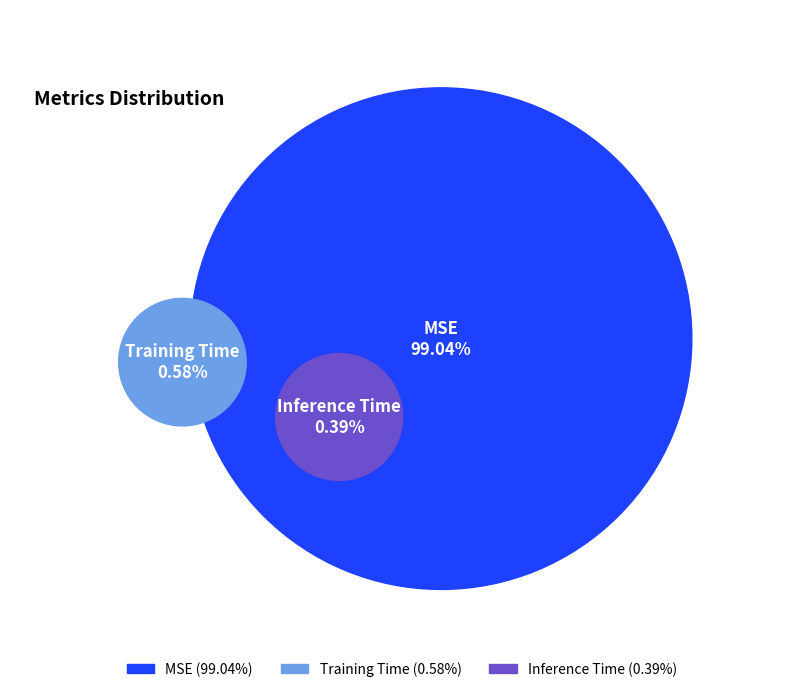

Between Training Time and Inference Time, which is larger?

Training Time